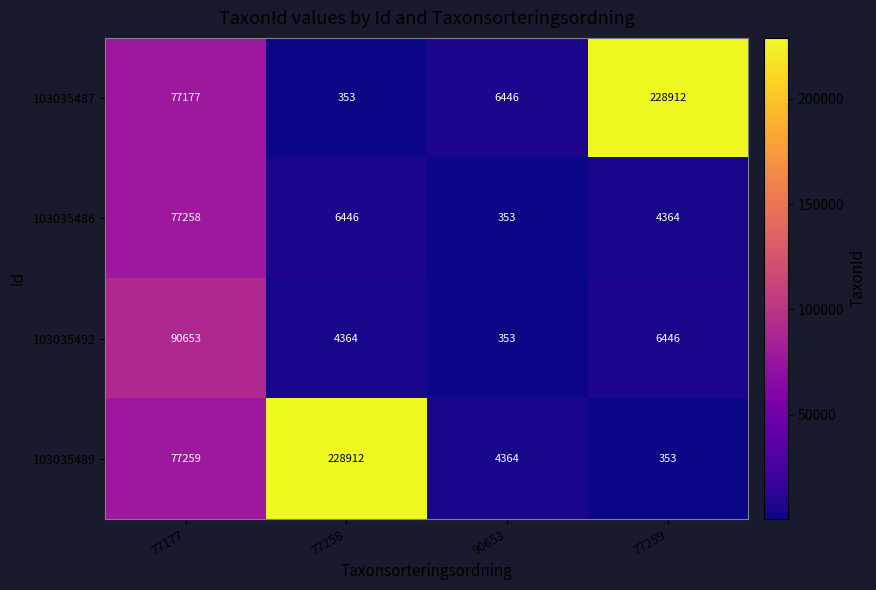

What is the difference between the highest and lowest values at 90653?

6093